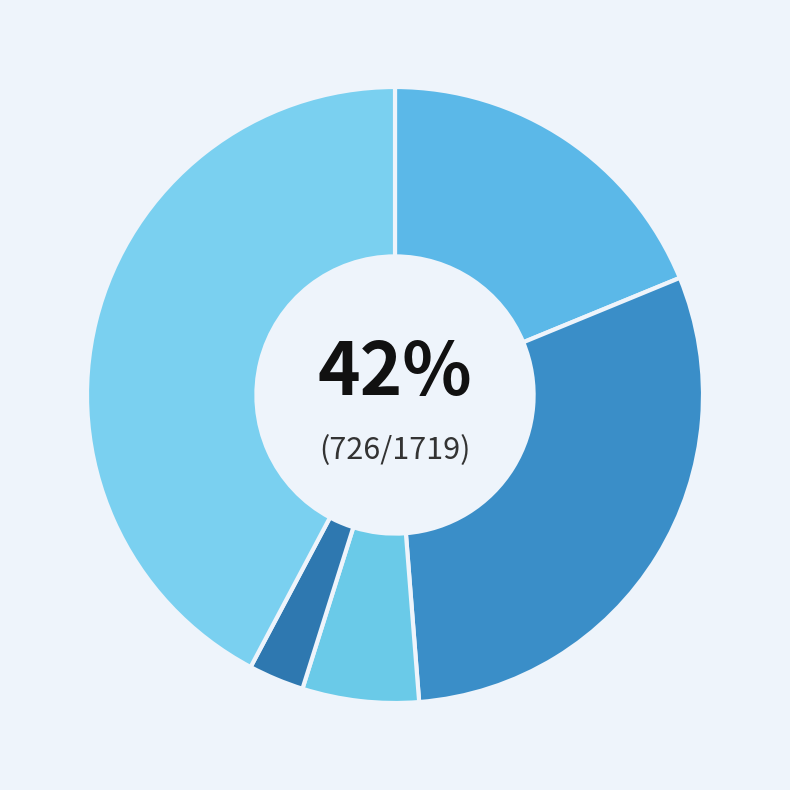

How many segments does this pie chart have?

5